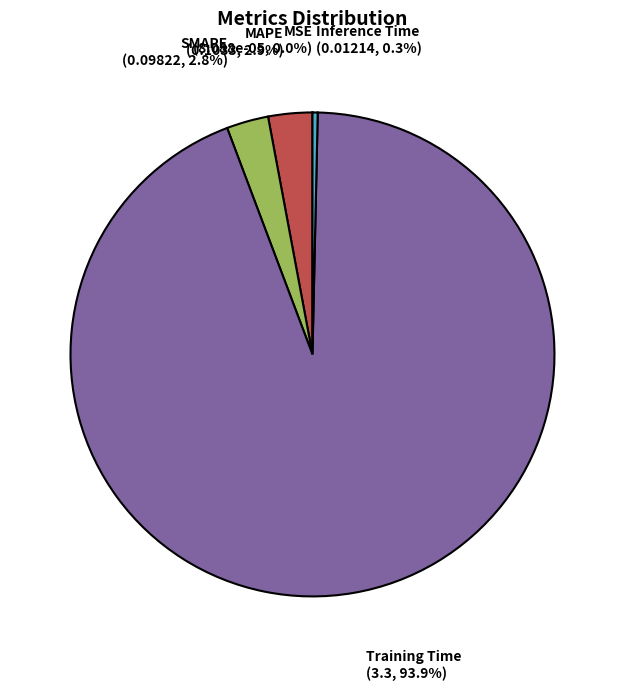

To the nearest percent, what portion does SMAPE represent?

3%